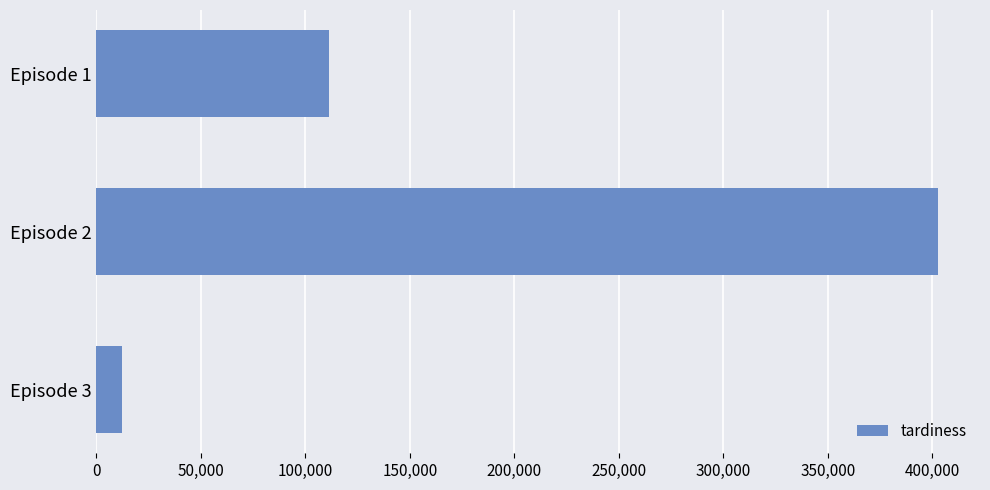

What is the greatest value displayed?

402713.6